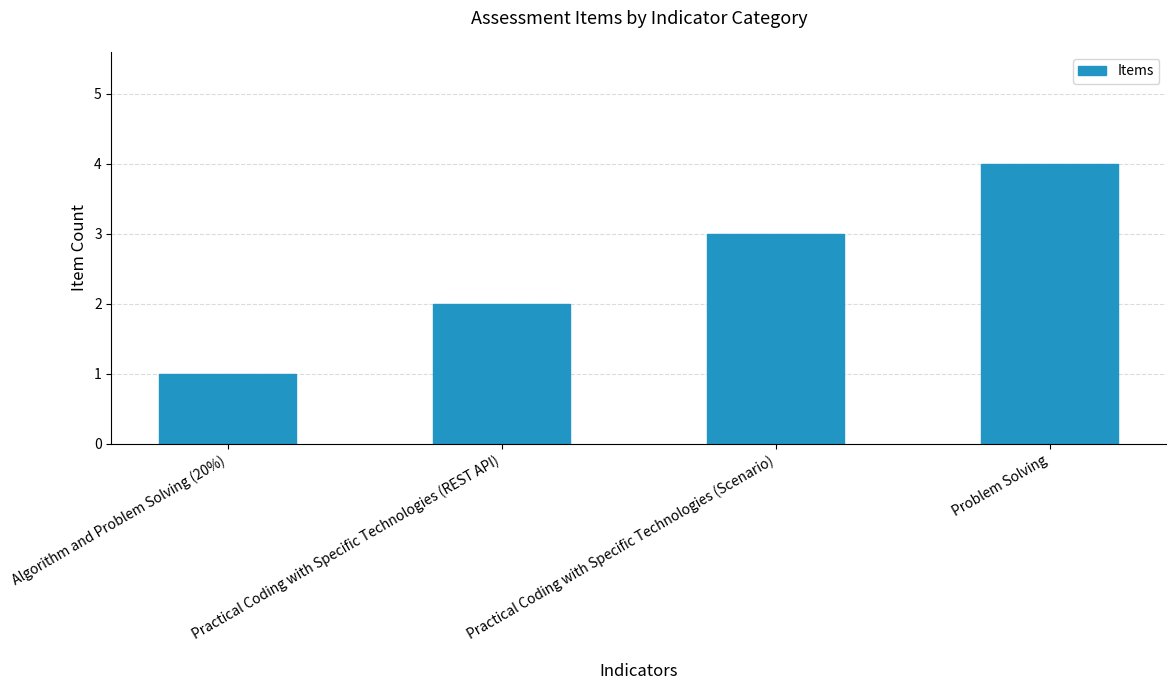

List the labels in order of value, largest first.

Problem Solving, Practical Coding with Specific Technologies (Scenario), Practical Coding with Specific Technologies (REST API), Algorithm and Problem Solving (20%)